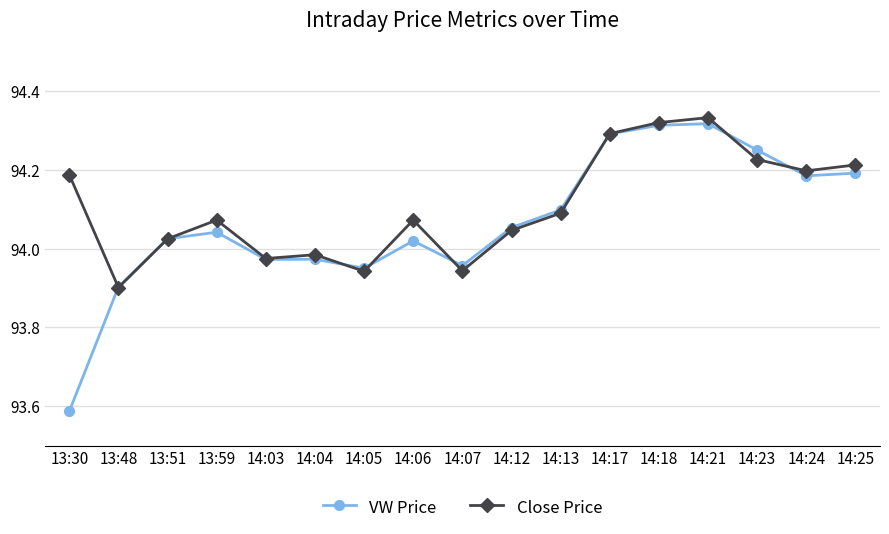

Is this an area chart (filled region under the line)?

No